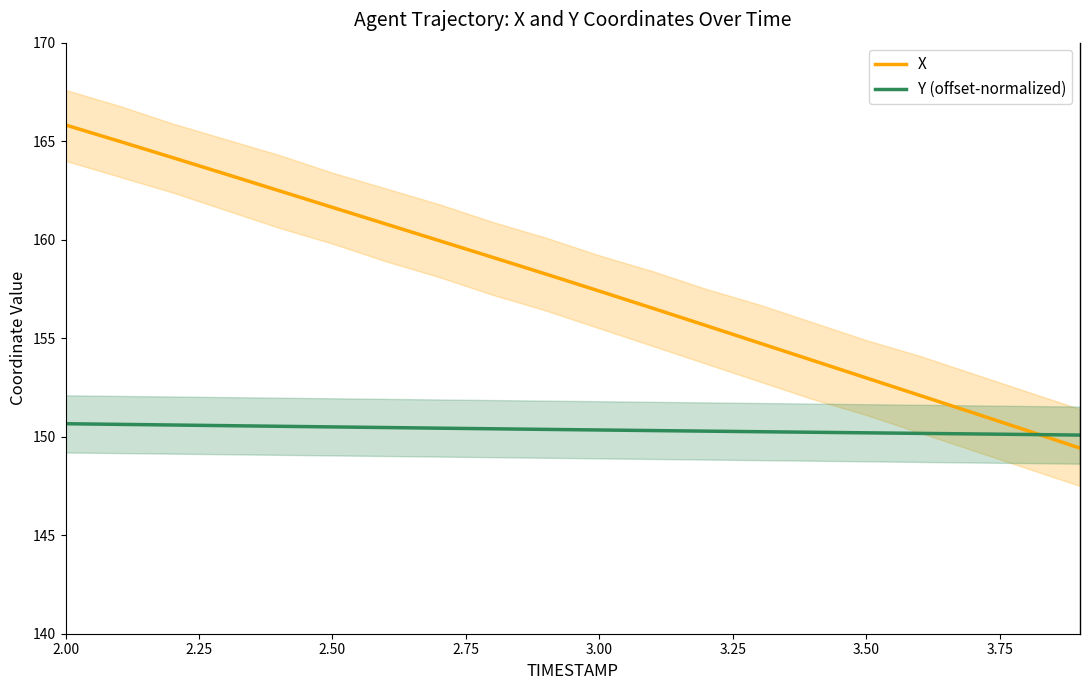

What is the minimum value for Y (offset-normalized)?

150.1